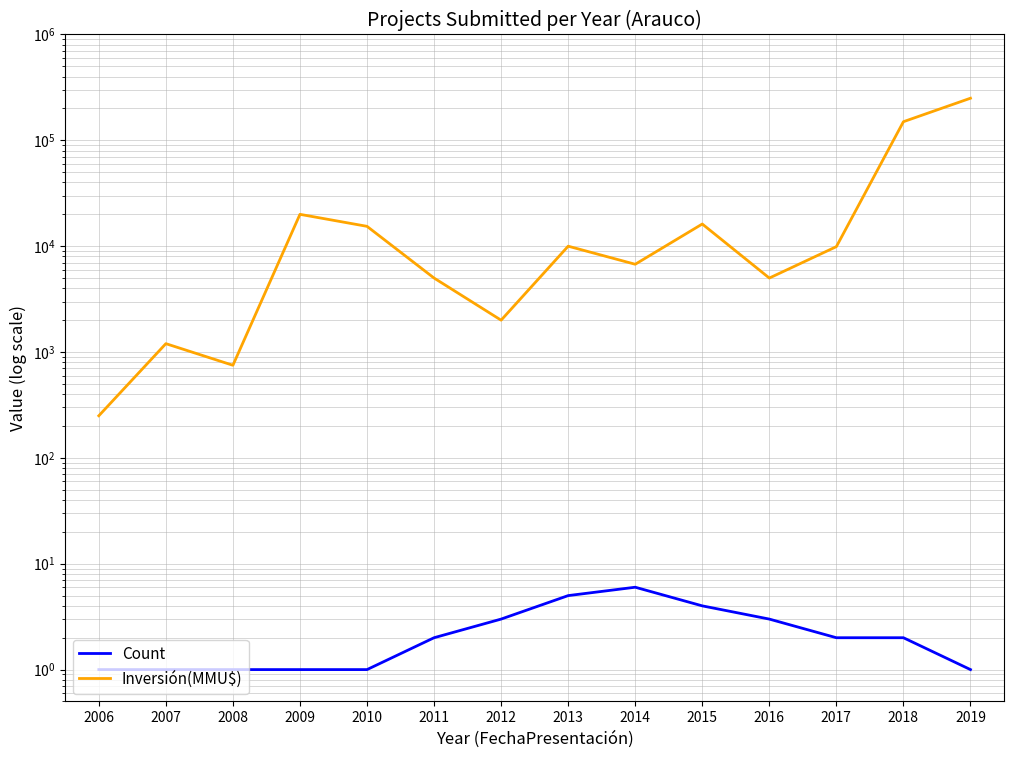

Count the number of data series in this chart.

2